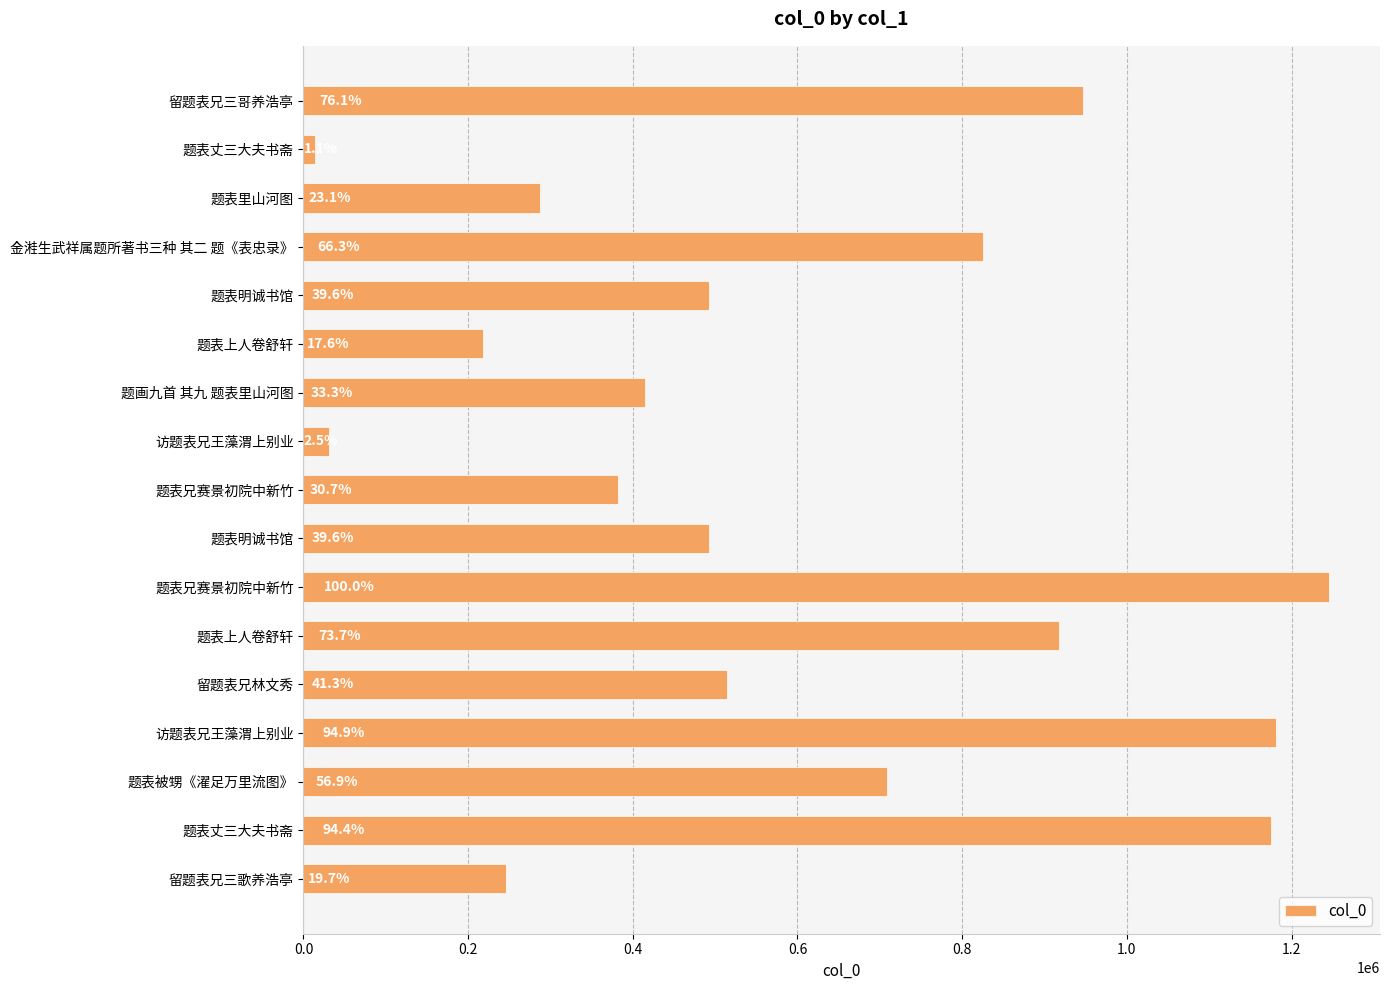

Are the bars horizontal?

Yes